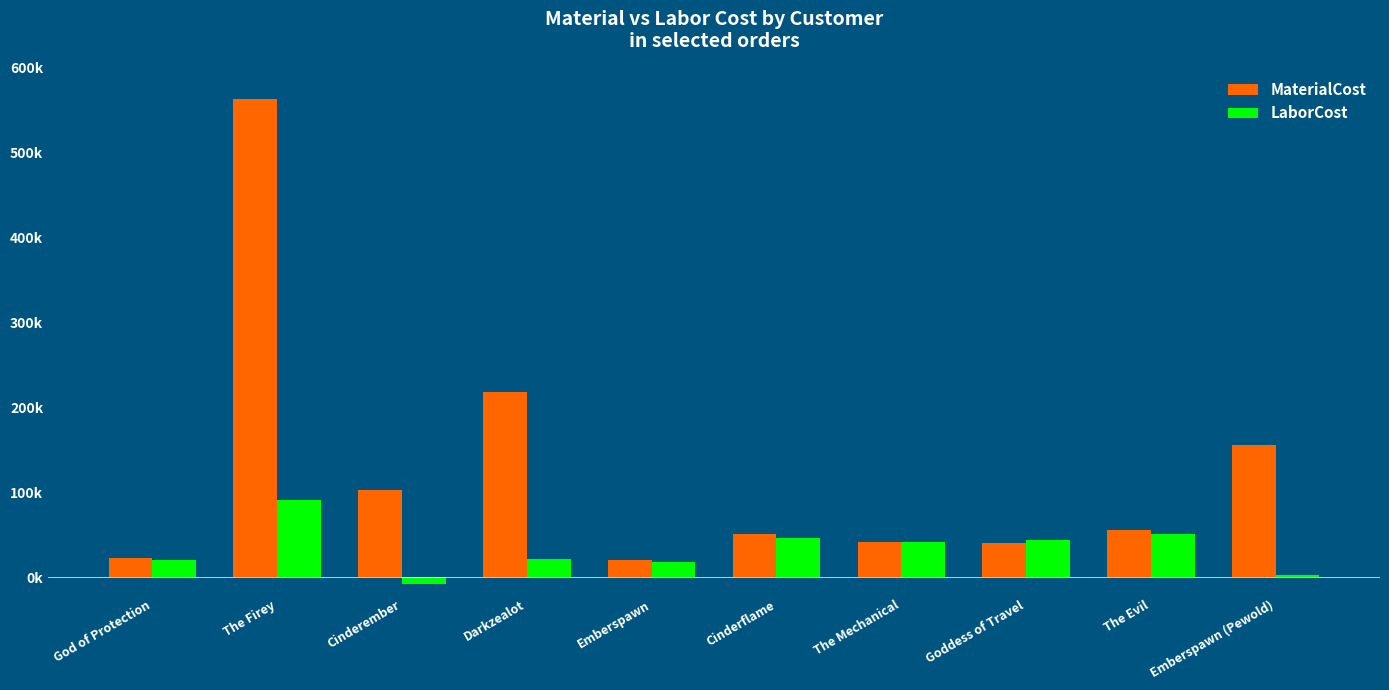

What is the highest value of the MaterialCost series?

562998.0